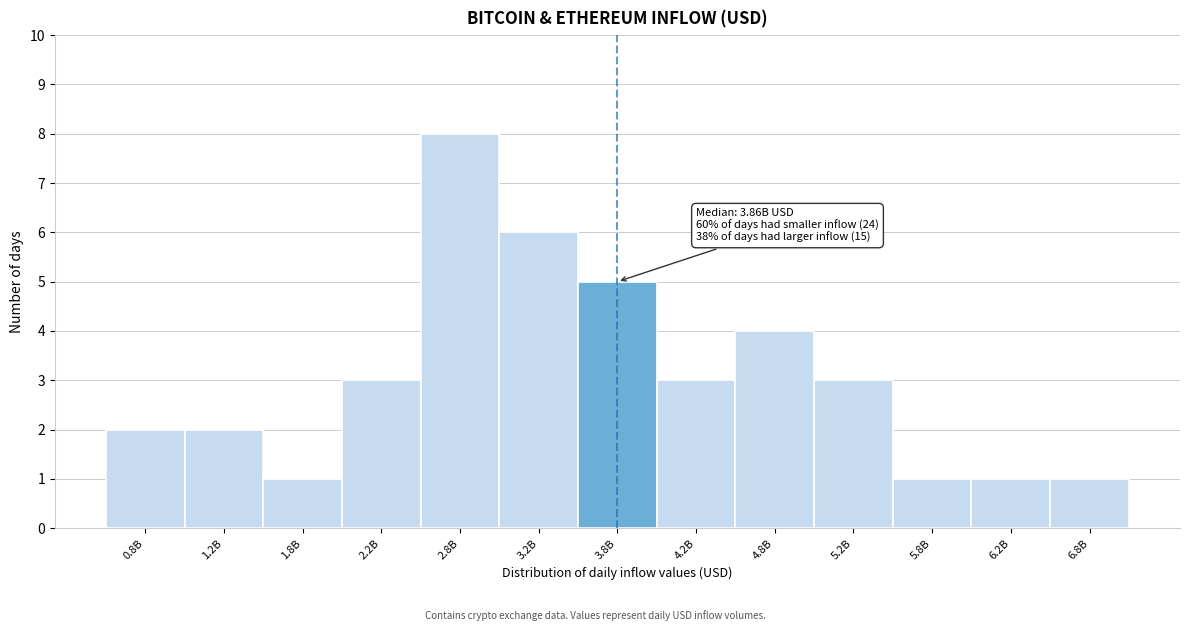

Reading left to right, list all the values displayed in this chart.

0.8B=2	1.2B=2	1.8B=1	2.2B=3	2.8B=8	3.2B=6	3.8B=5	4.2B=3	4.8B=4	5.2B=3	5.8B=1	6.2B=1	6.8B=1